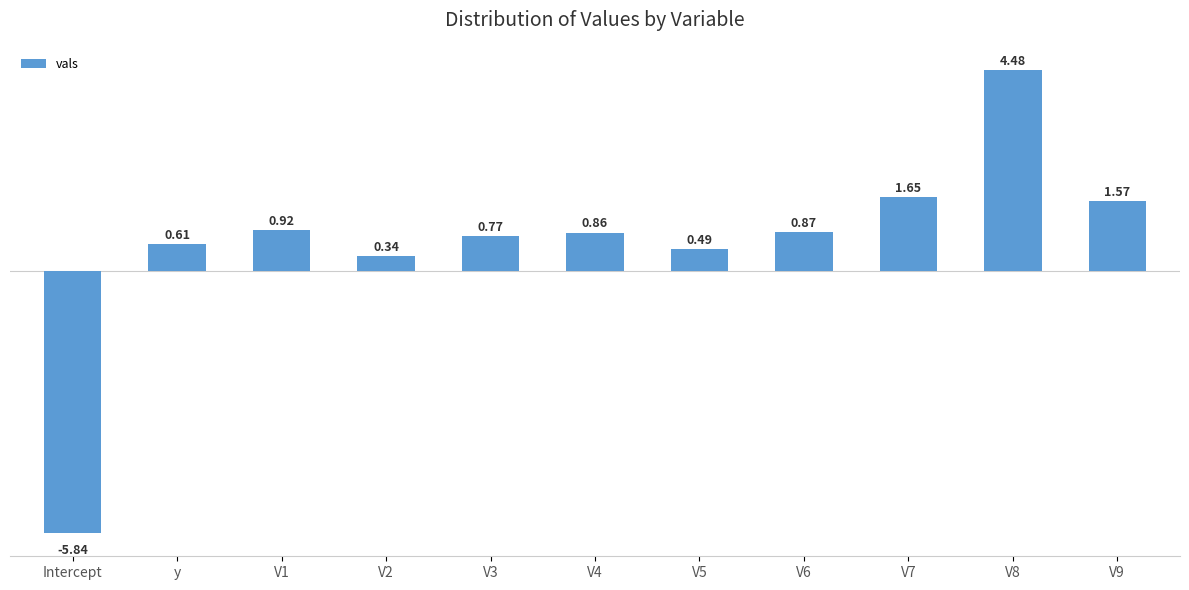

Rank the categories by value from highest to lowest.

V8, V7, V9, V1, V6, V4, V3, y, V5, V2, Intercept